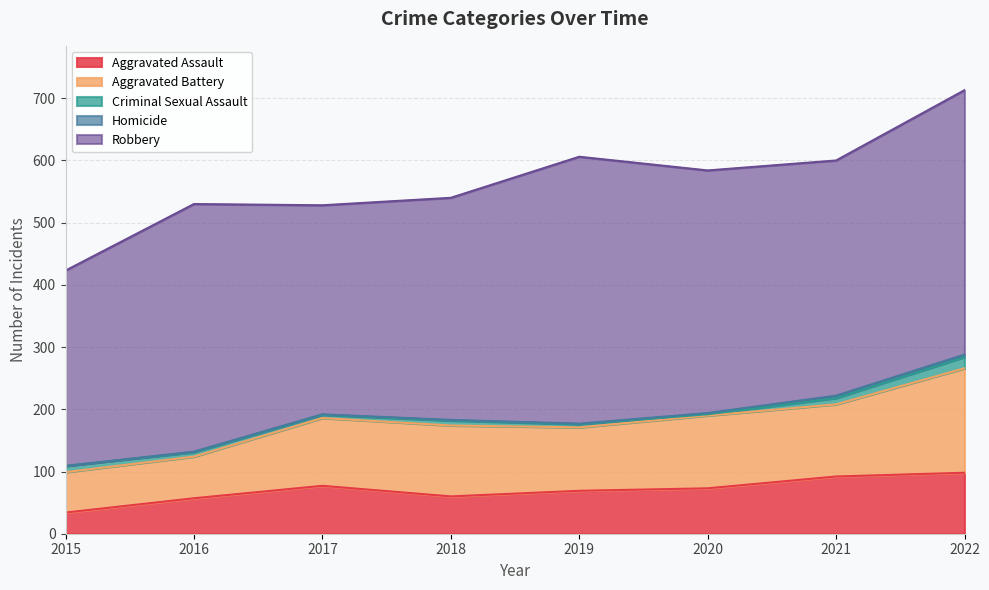

The value of Aggravated Assault at 2018 is 60. True or false?

True